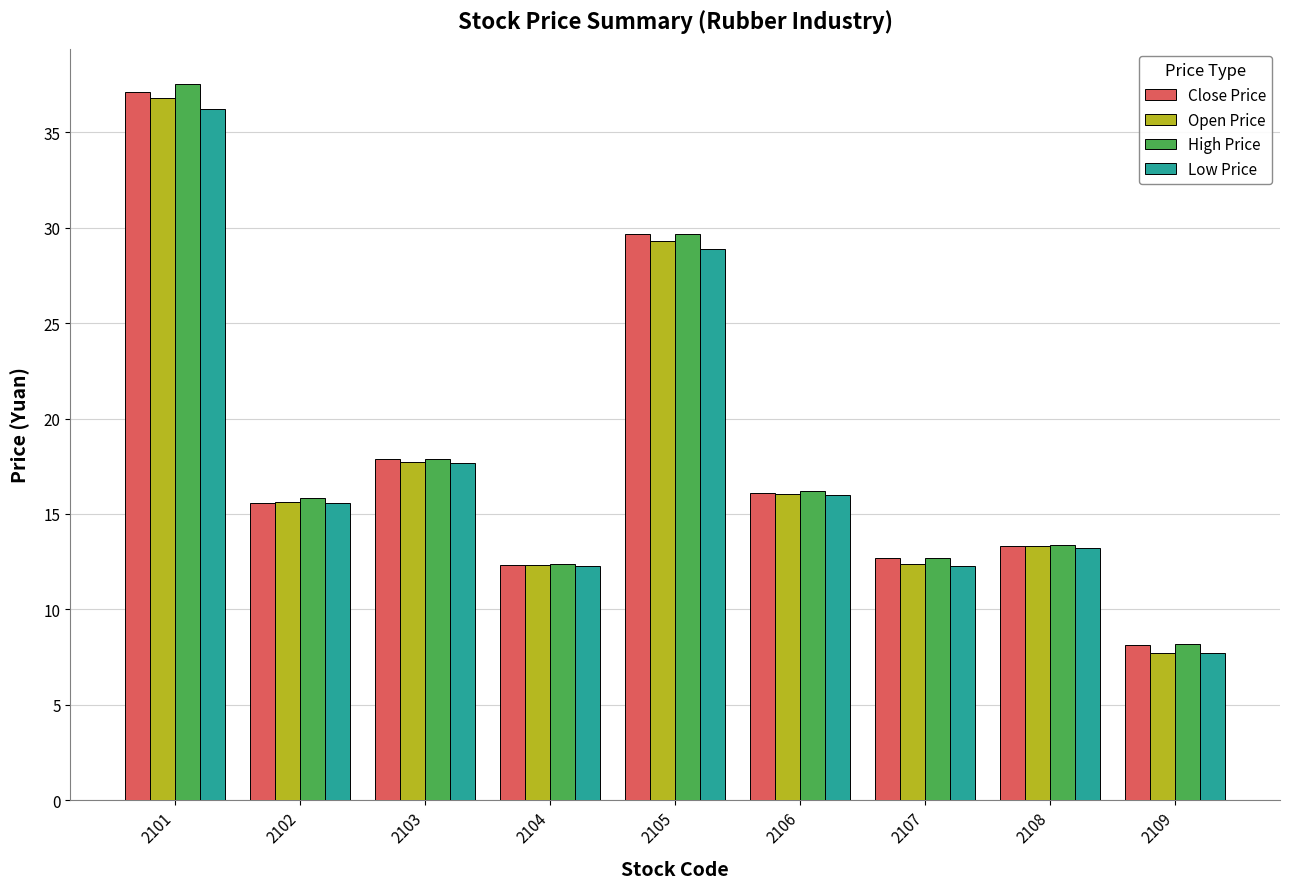

Which label corresponds to the smallest value in the chart?

2109